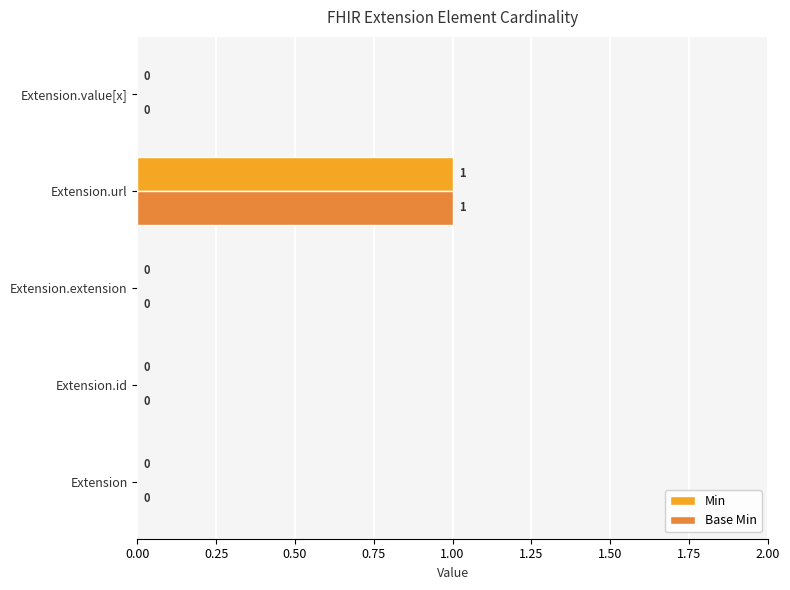

Which category has the highest value across all series?

Extension.url